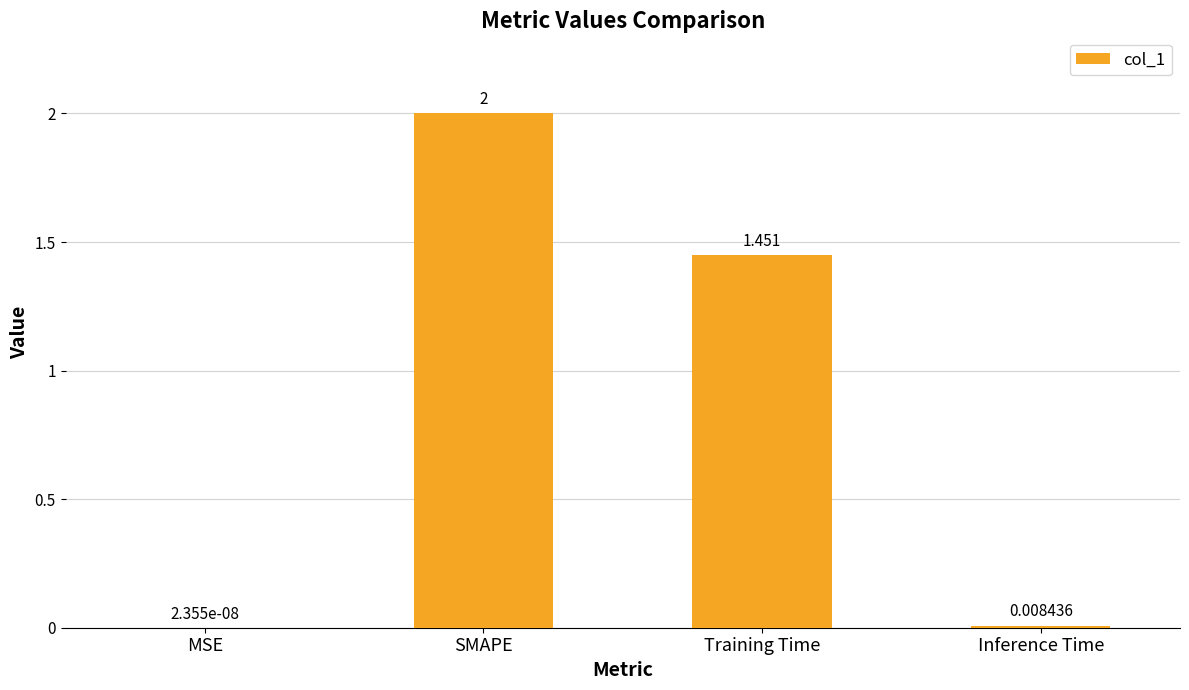

Where does the data first go above 1?

SMAPE